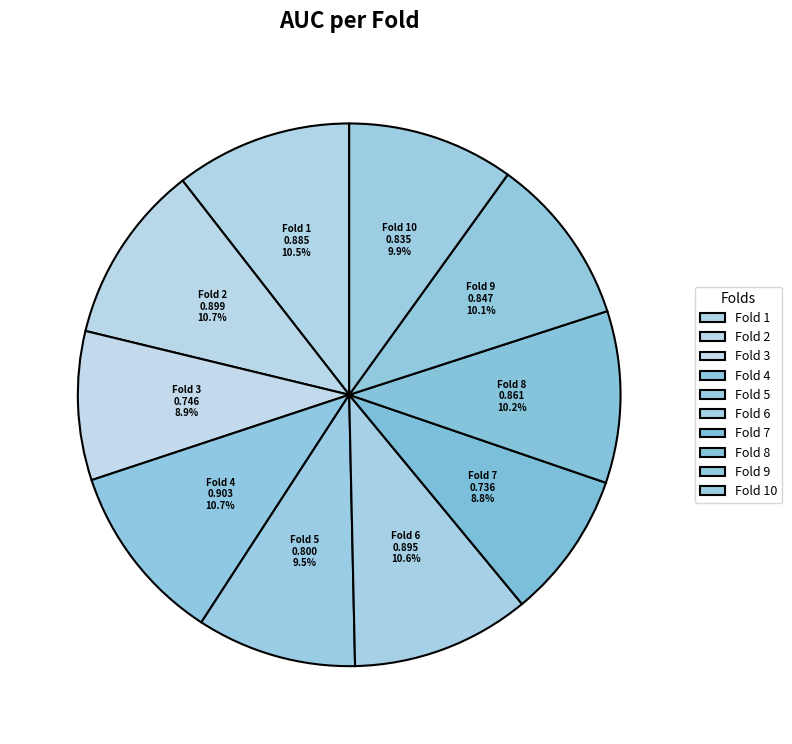

The Fold 8 slice represents 10% of the pie. True or false?

True